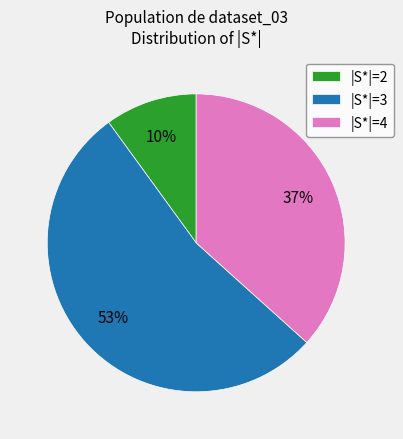

True or false: |S*|=4 accounts for 37% of the total.

True